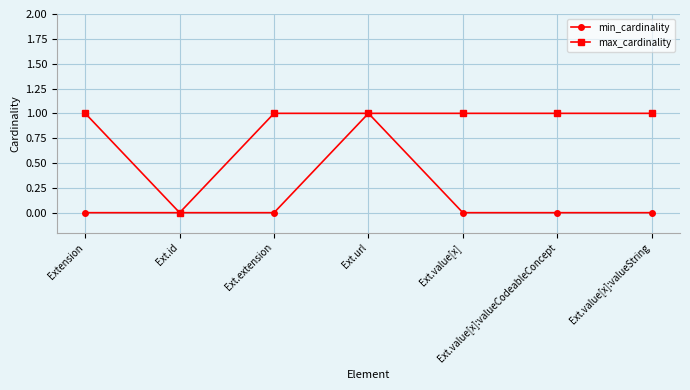

In max_cardinality, how many points are lower than both neighbors (excluding endpoints)?

1